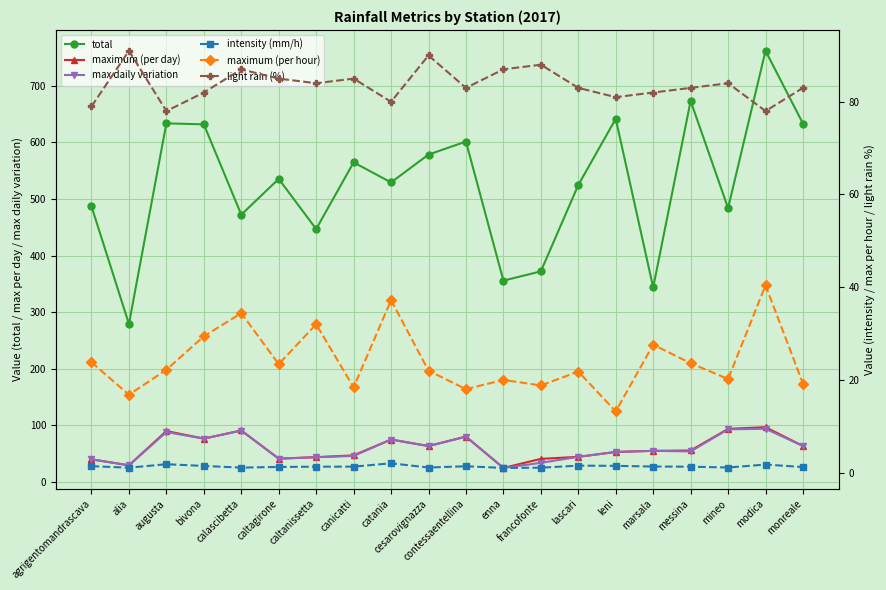

How many lines are shown in the chart?

6